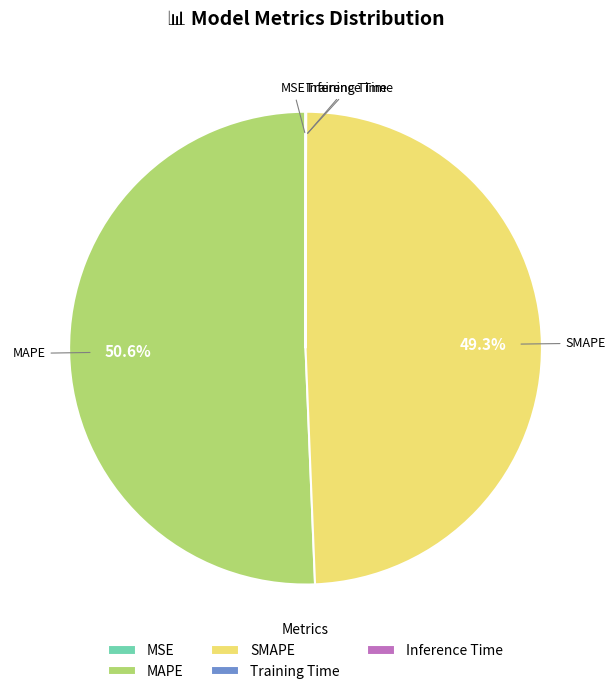

Is there a majority slice in this chart?

Yes